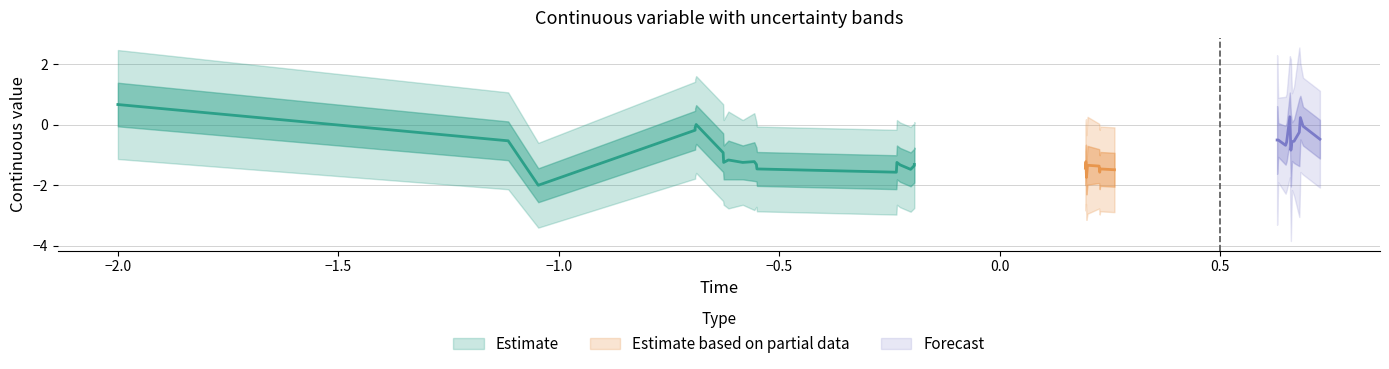

How many intersections are there between time and conterr?

1